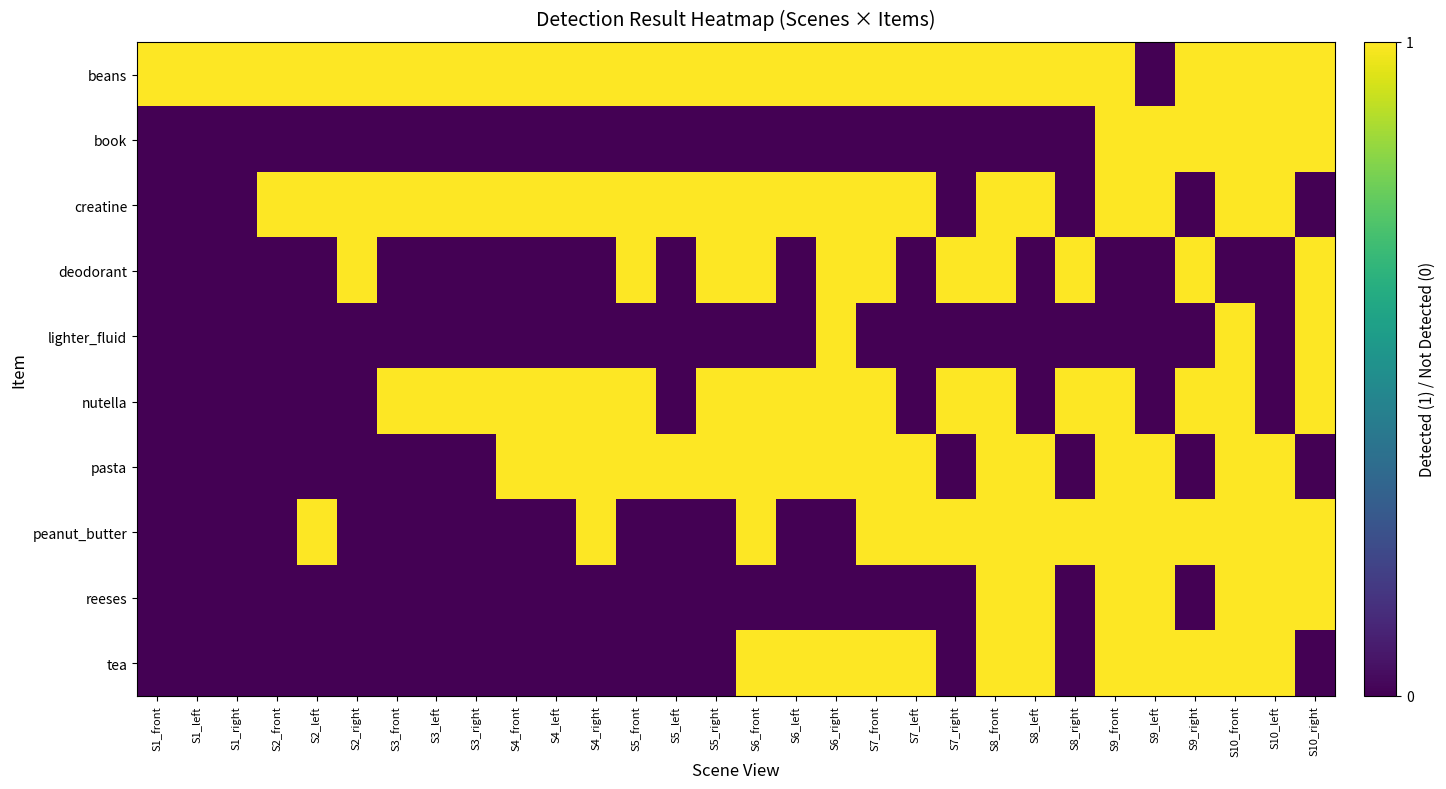

What is the difference between the highest and lowest values at S5_front?

1